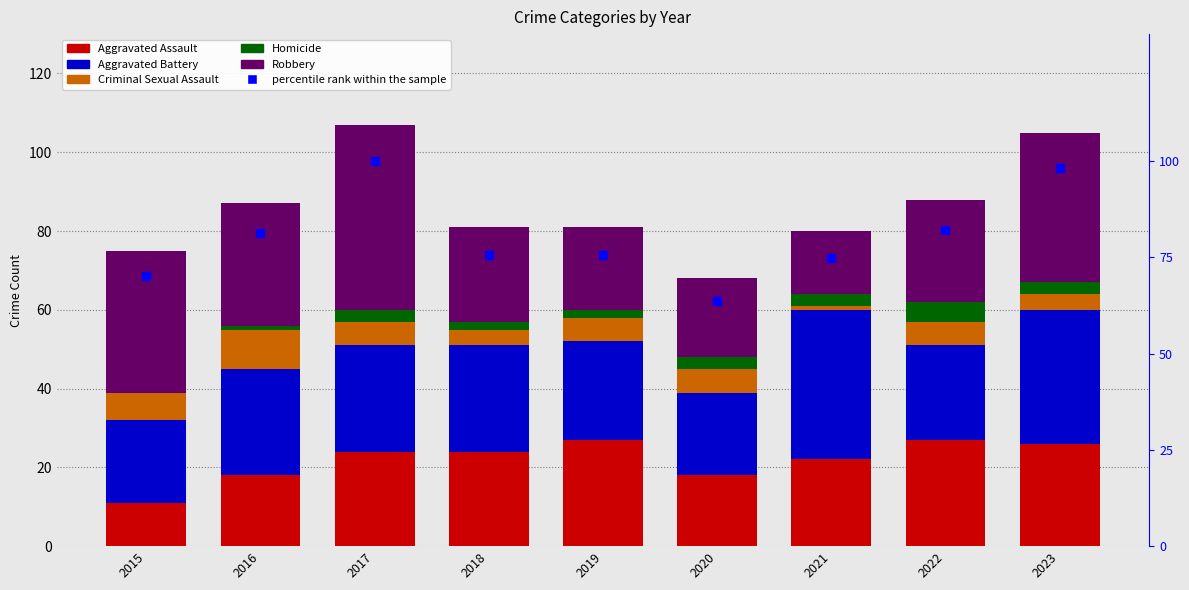

Which series reaches the maximum Y coordinate?

percentile rank within the sample